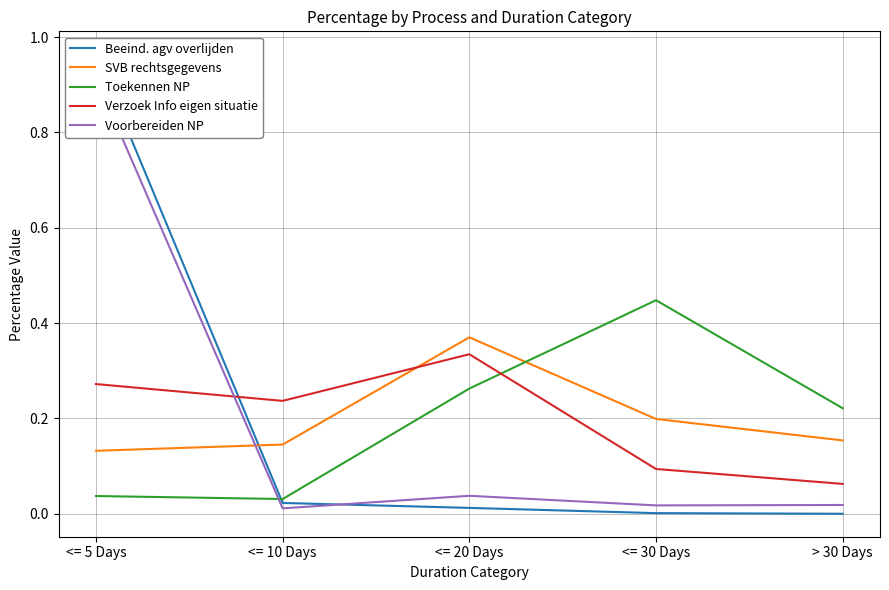

Which has a higher value, <= 30 Days or <= 10 Days?

<= 10 Days